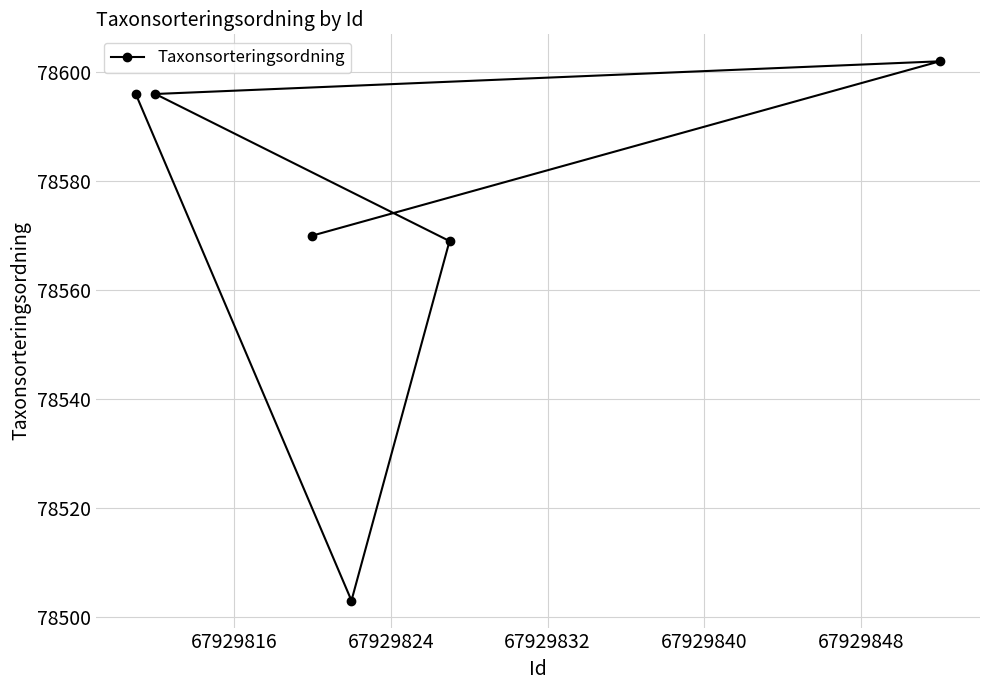

What is the value of the 5th point from the left?

78569